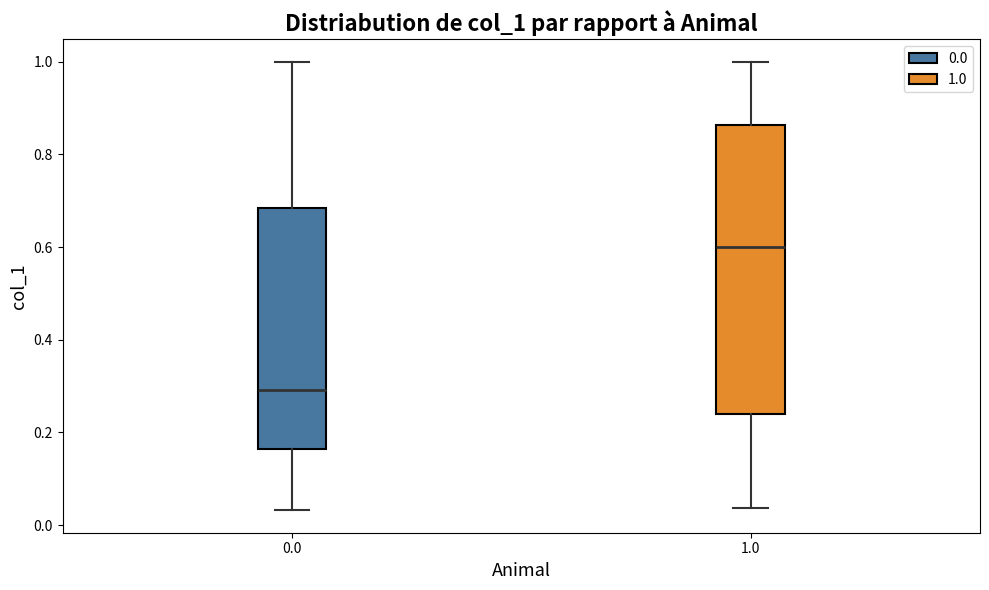

Where does the lower whisker of the box at x = 0.0 end on the y-axis? The values are not printed on the chart, so give them approximately, as read against the axis.

0.04